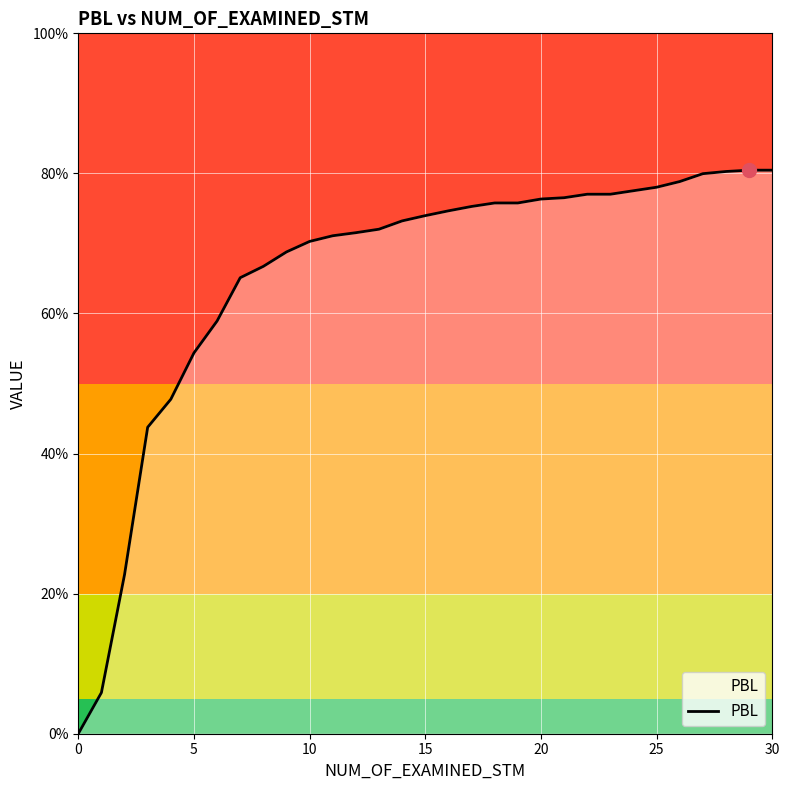

Does the chart display data point markers on the line(s)?

No